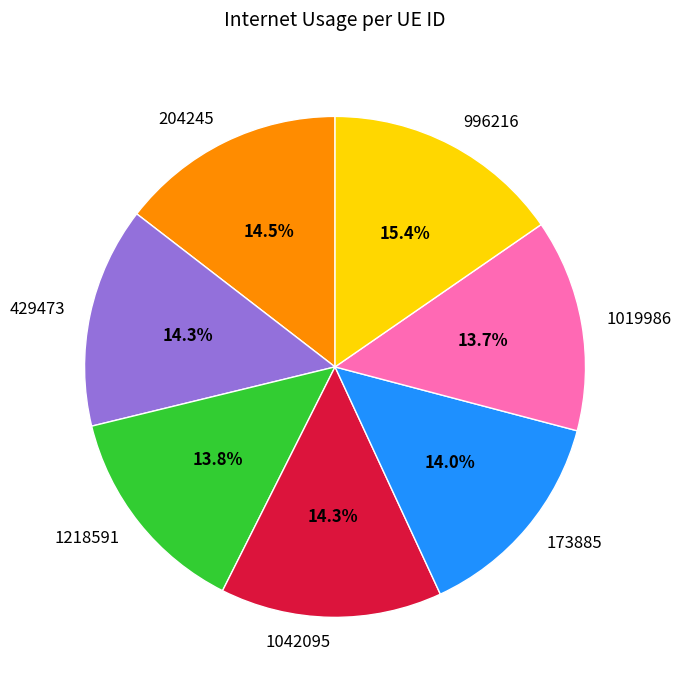

To the nearest percent, what is the difference between the 429473 and 1019986 slice percentages?

1%